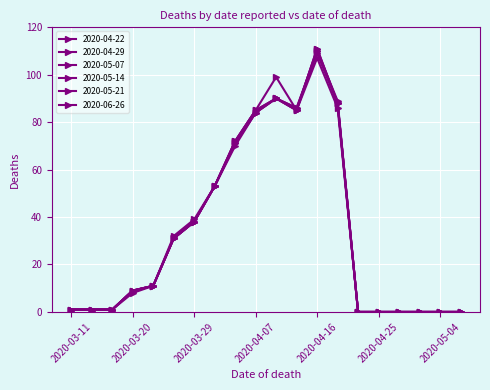

How many lines are shown in the chart?

6